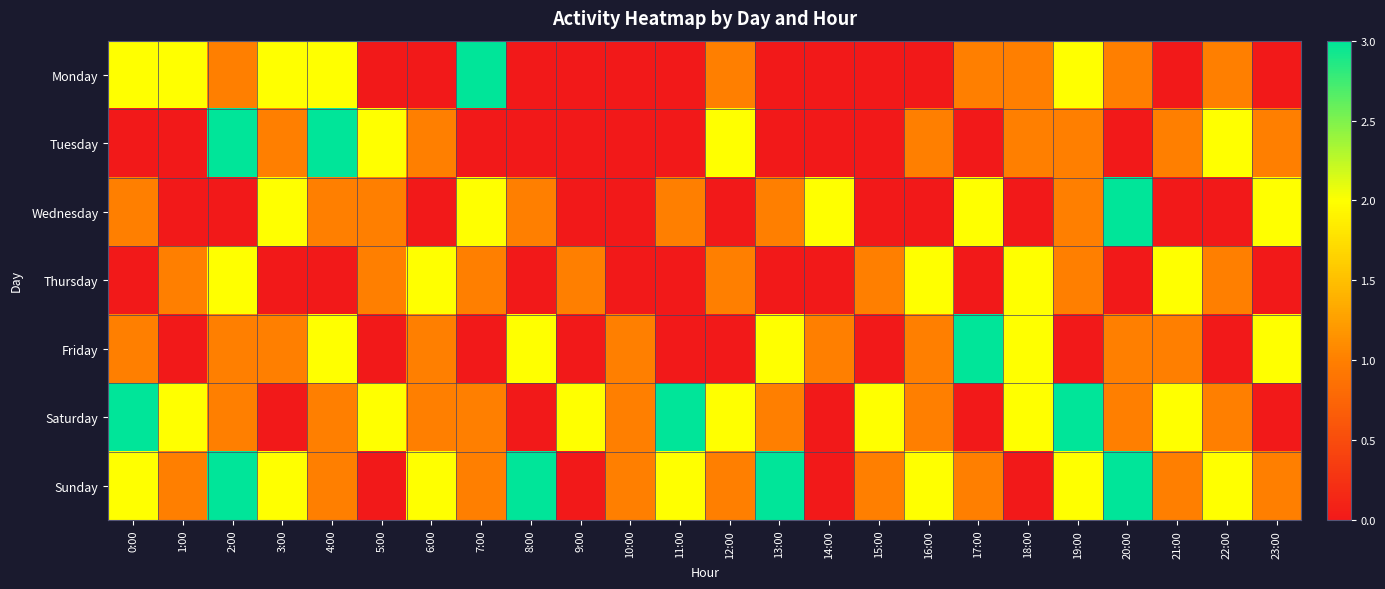

At how many categories does at least one series exceed 2?

10